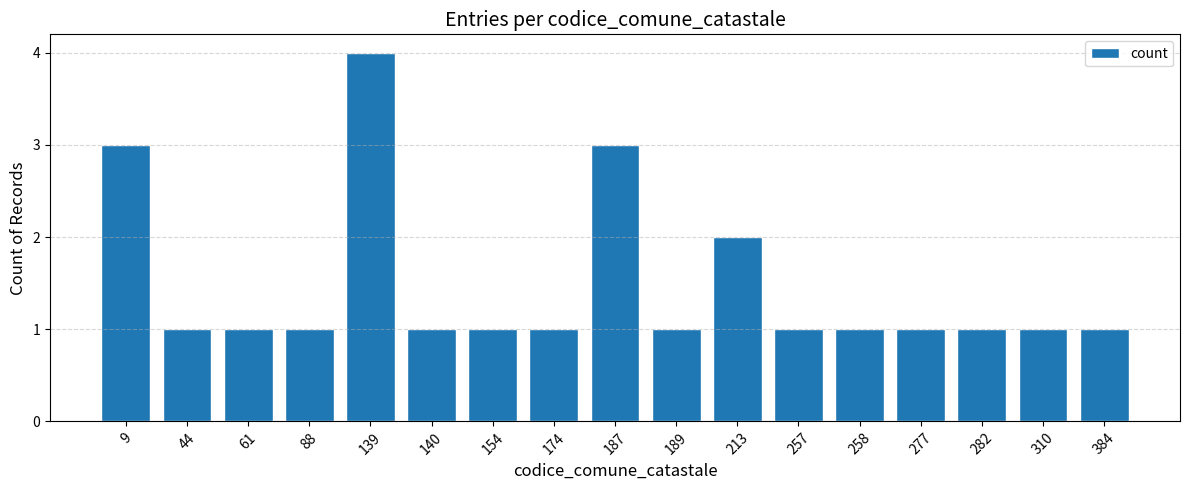

Which has a higher value, 310 or 139?

139